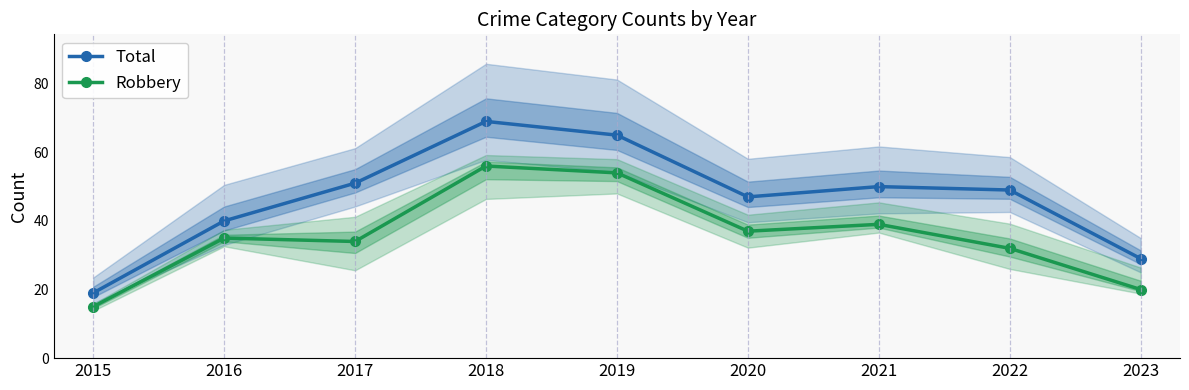

How many values in the Robbery series are below 35?

4